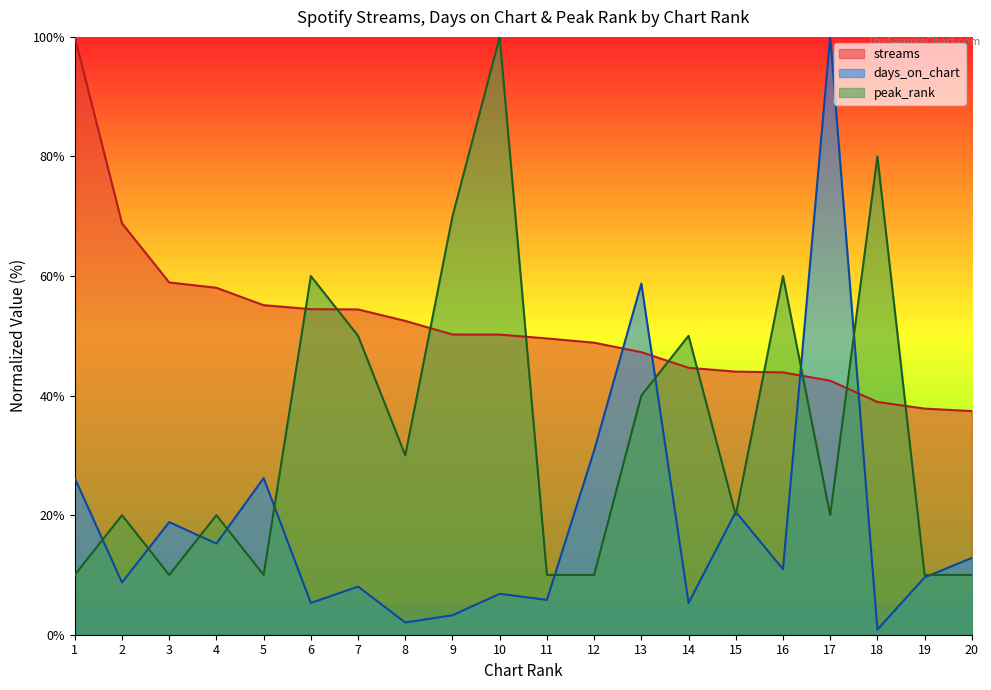

The value of streams at 4 is 58.0. True or false?

True